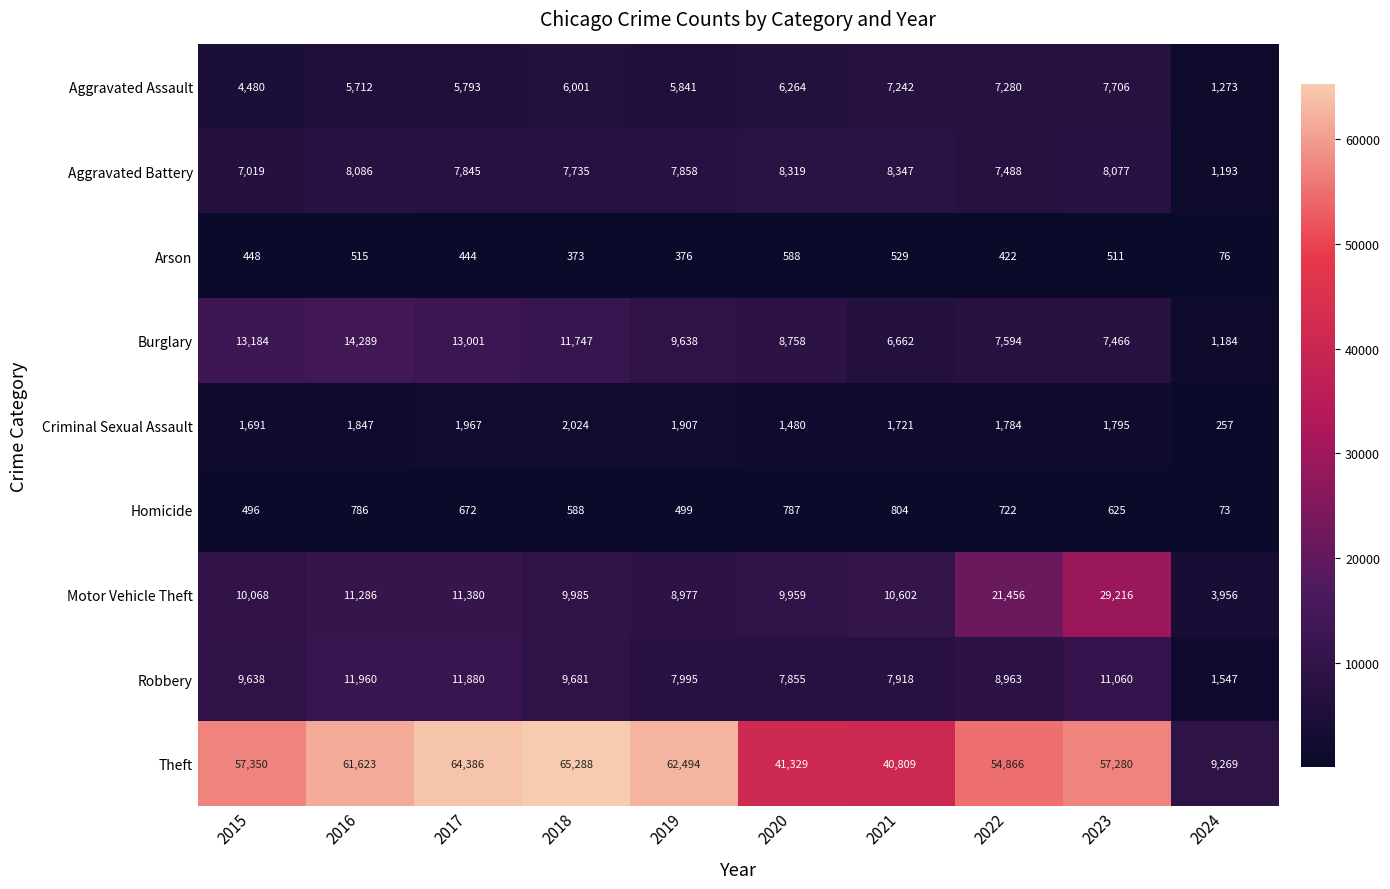

What is the difference between the maximum and second lowest values in the Motor Vehicle Theft series?

20239